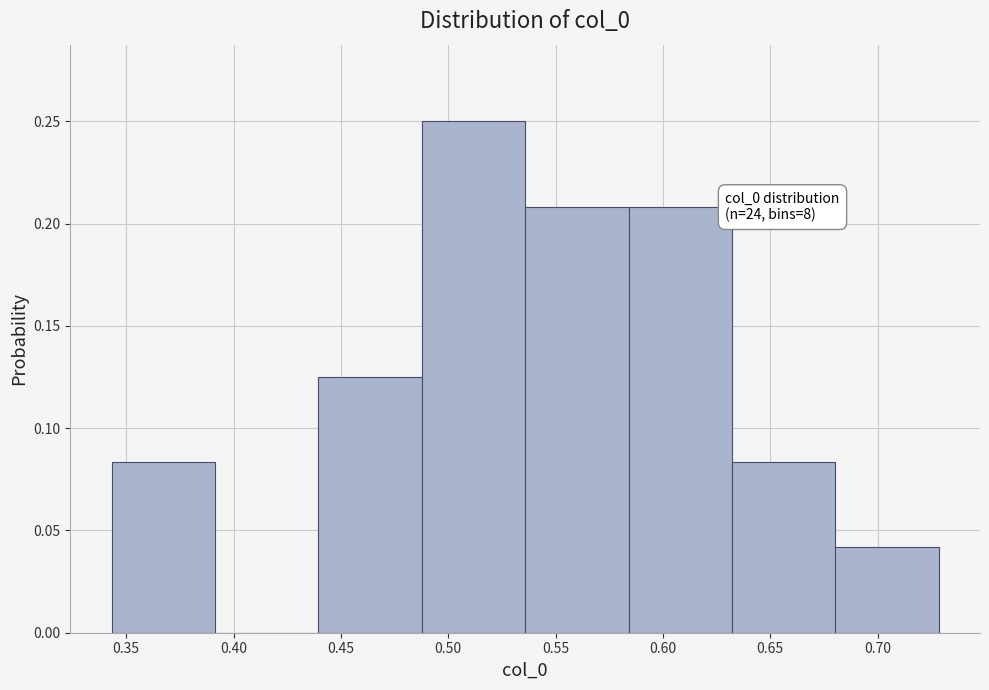

Which range on the x-axis has the tallest bar?

0.490 to 0.535